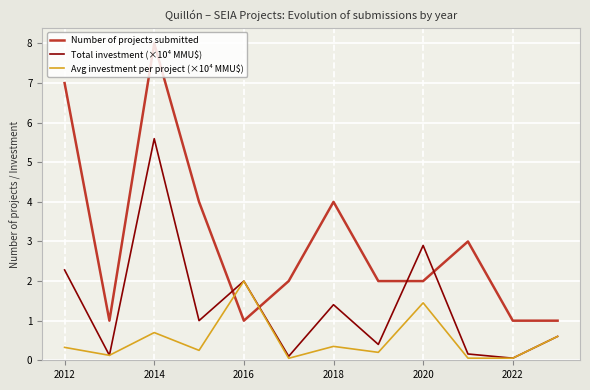

After their last crossing, which series has the higher values: Number of projects submitted or Avg investment per project (×10⁴ MMU$)?

Number of projects submitted